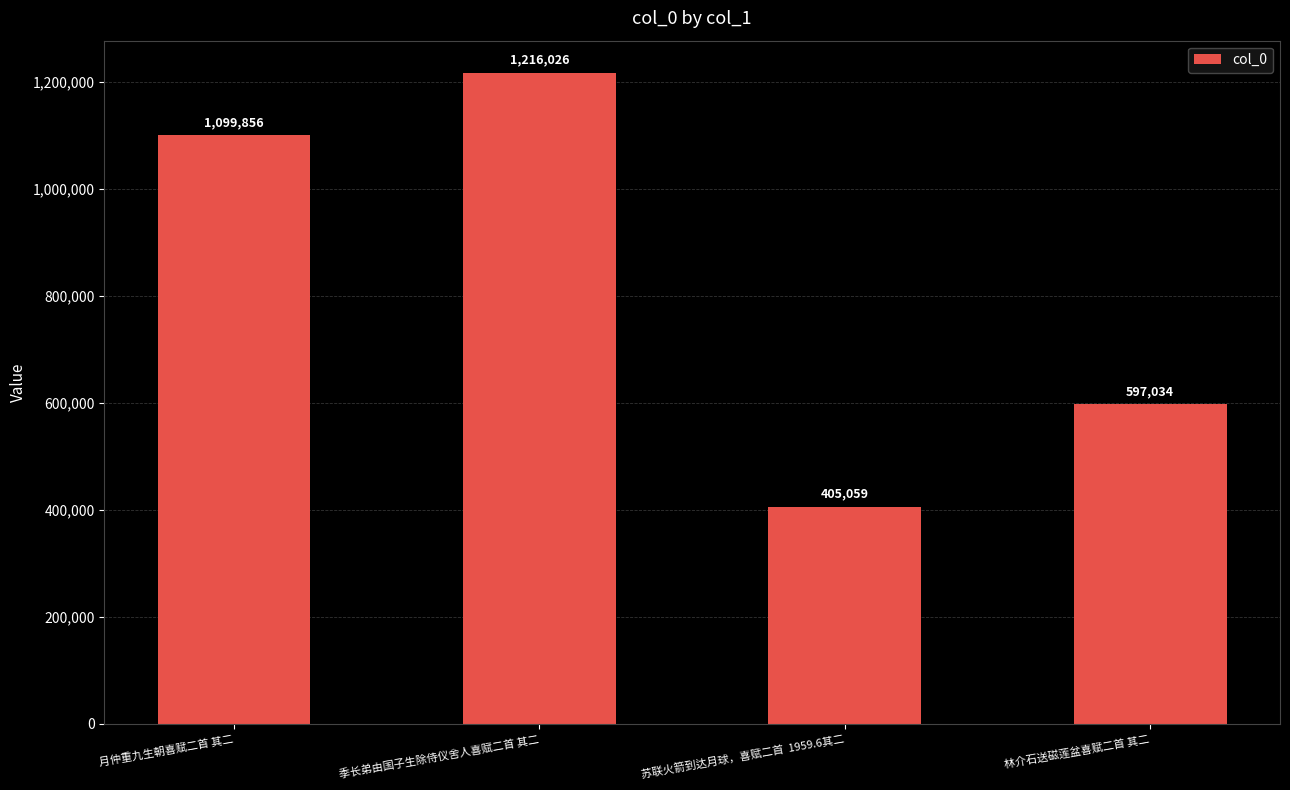

Approximately how many times larger is the value at 林介石送磁莲盆喜赋二首 其二 compared to 月仲重九生朝喜赋二首 其二?

0.5